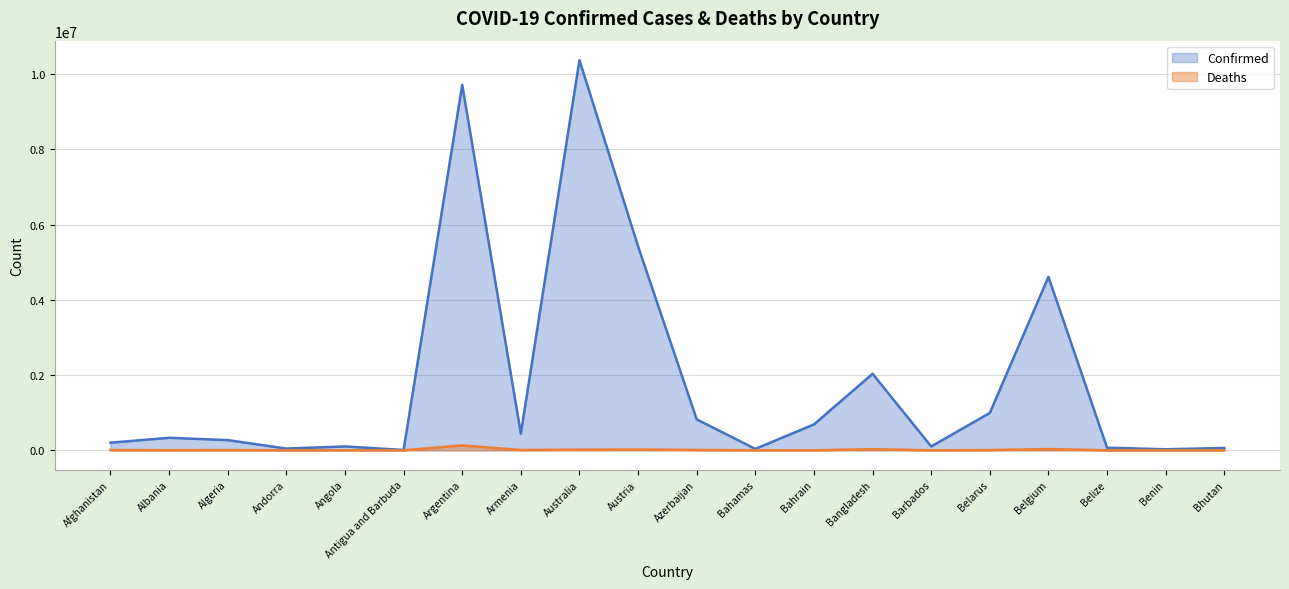

What is the label of the 9th point from the left?

Australia